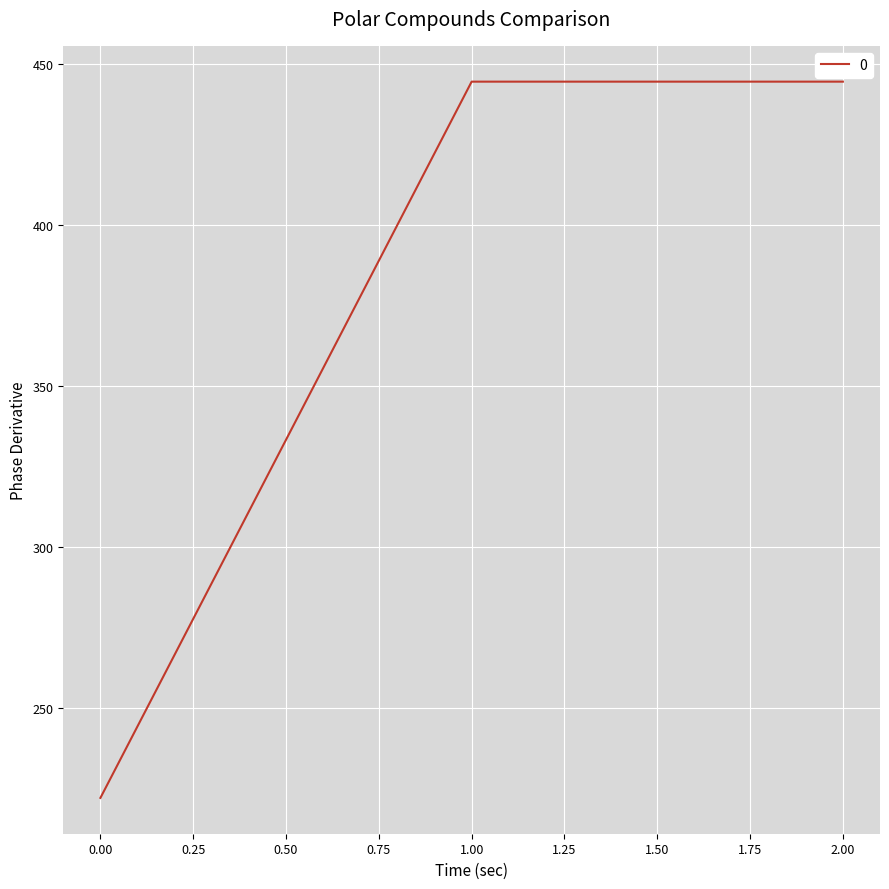

True or false: the data shows 222.2 at 0.00.

True